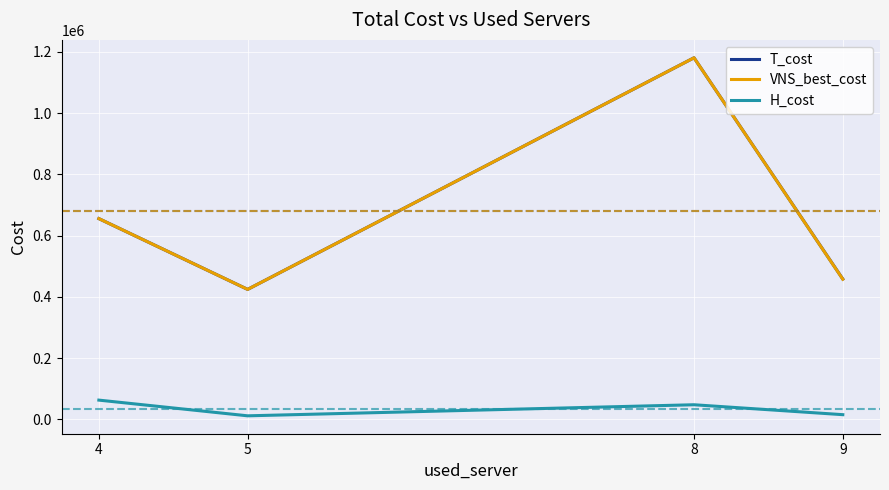

At how many categories does at least one series exceed 357978?

4